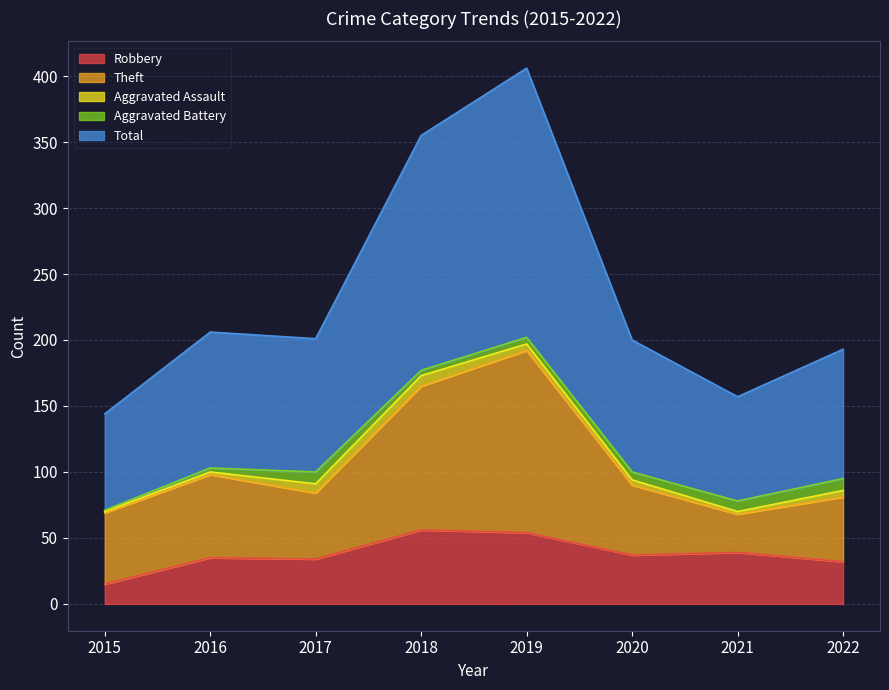

True or false: Theft and Total cross at least once.

False